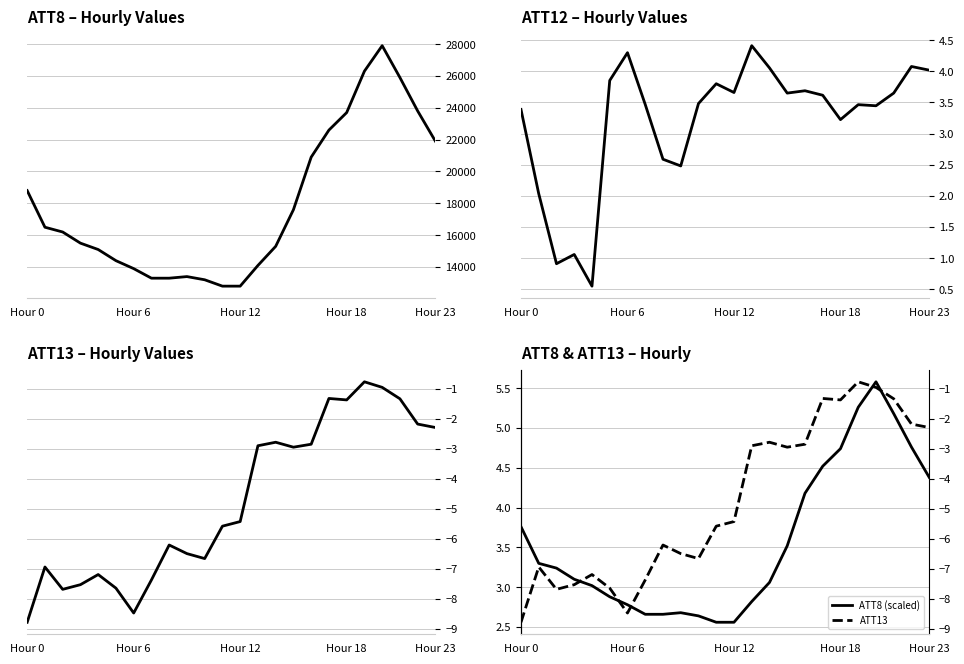

How many data points in ATT8 are less than 16200?

12